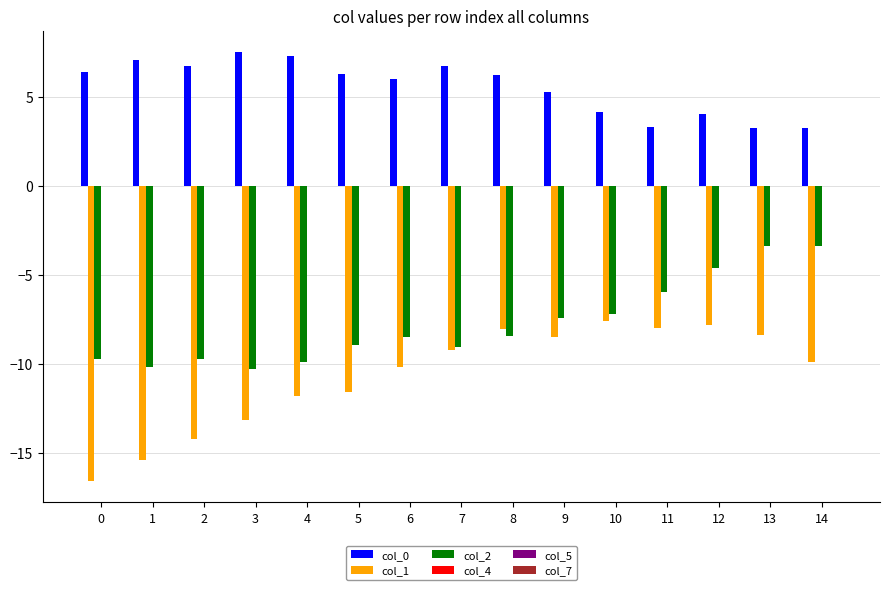

What is the total value across all series at 12?

-8.4